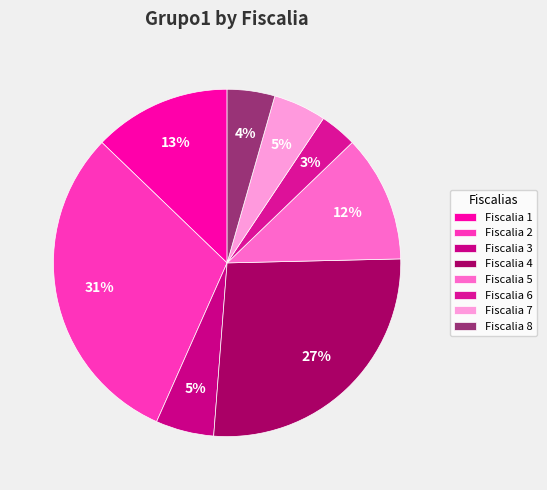

What is the largest slice in the pie chart?

Fiscalia 2